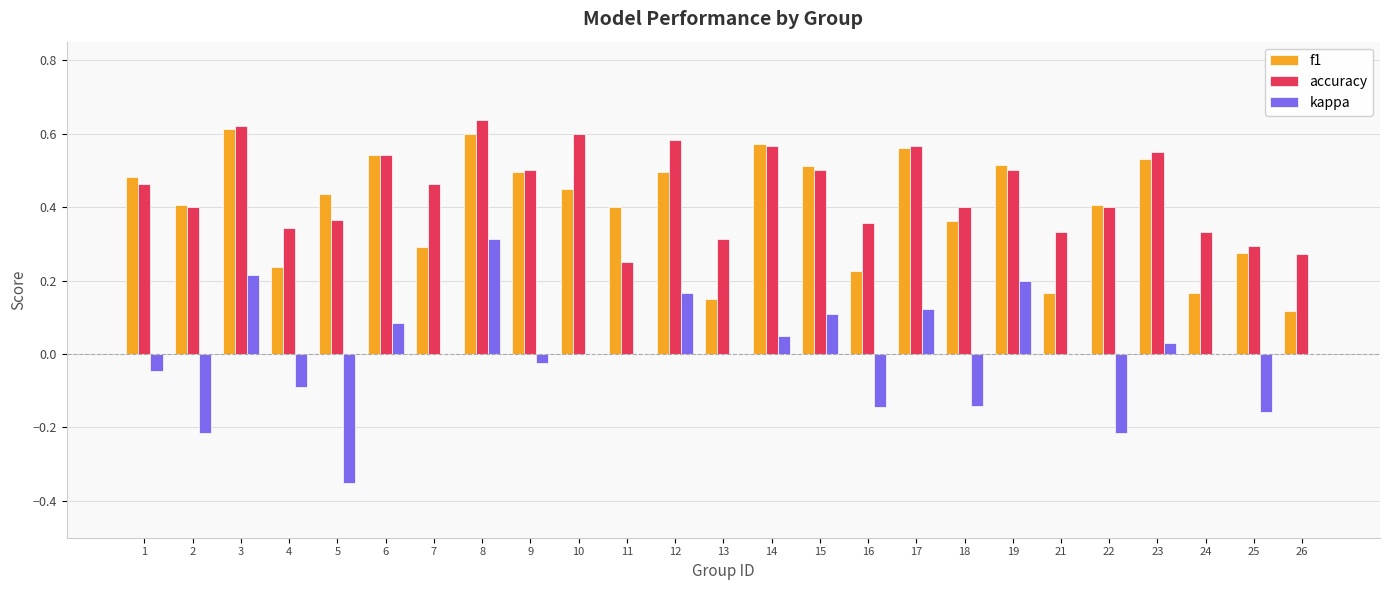

Is the value of kappa at 24 greater than the value of accuracy at 24?

No